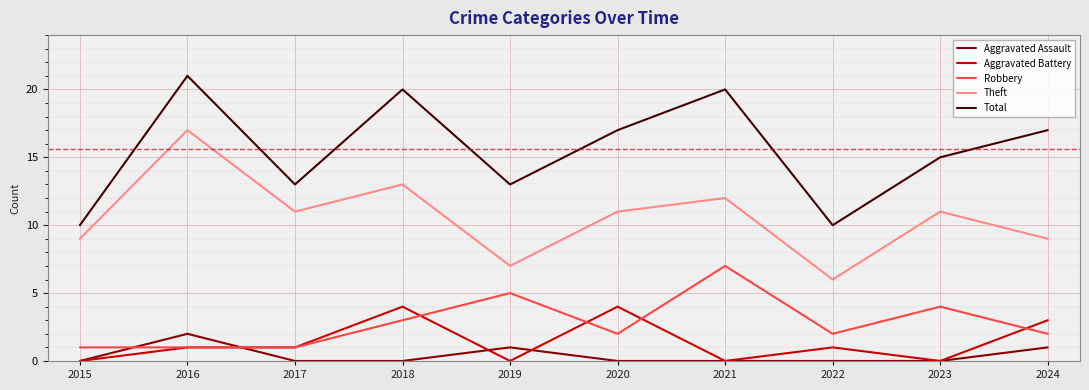

What is the maximum value for Aggravated Assault?

2